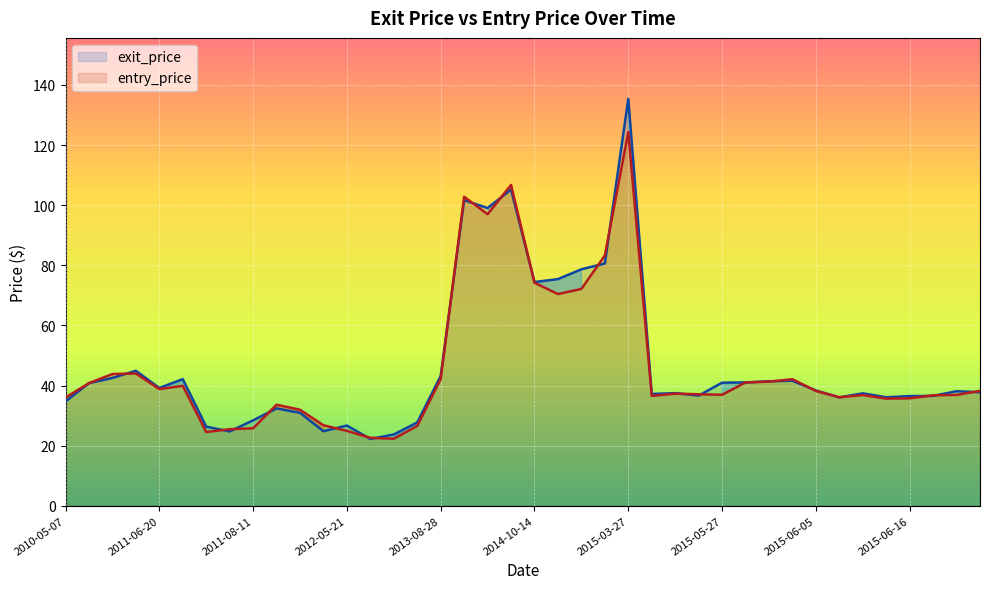

Which series has the widest spread of values?

exit_price